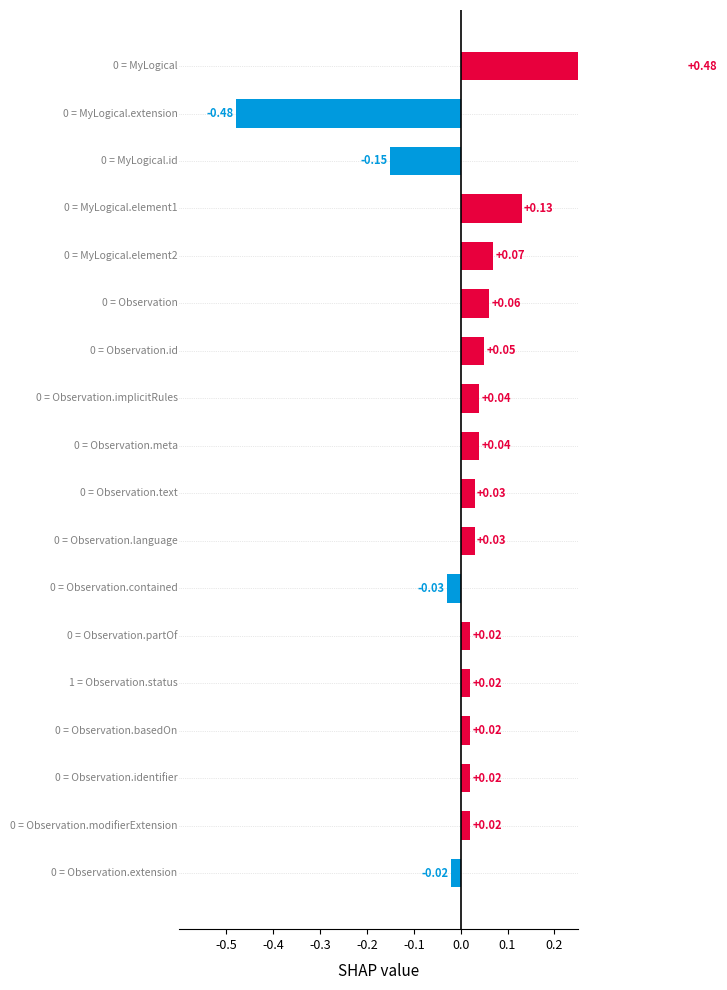

What position from the left is 0.1?

7